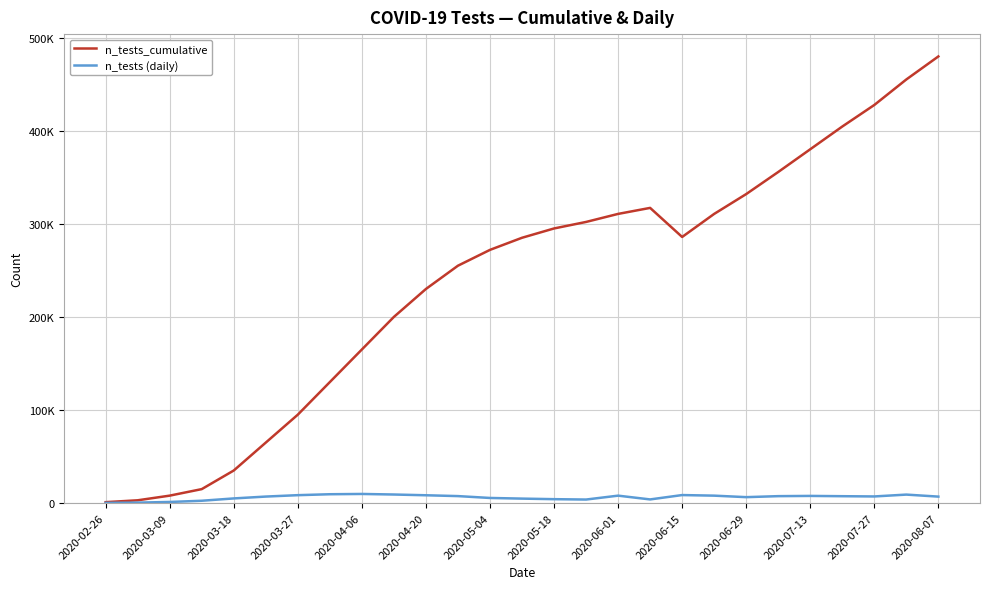

Reading left to right, extract all data points from this chart.

n_tests_cumulative: 1000	3000	8000	15000	35000	65000	95000	130000	165000	200000	230000	255000	272000	285000	295000	302000	310635	317090	285867	310635	331935	355656	380082	404498	427651	455059	479789
n_tests (daily): 200	500	1200	2500	5000	7000	8500	9500	9800	9200	8400	7500	5500	4800	4200	3800	7982	3928	8614	7982	6370	7448	7693	7392	7123	9113	6948